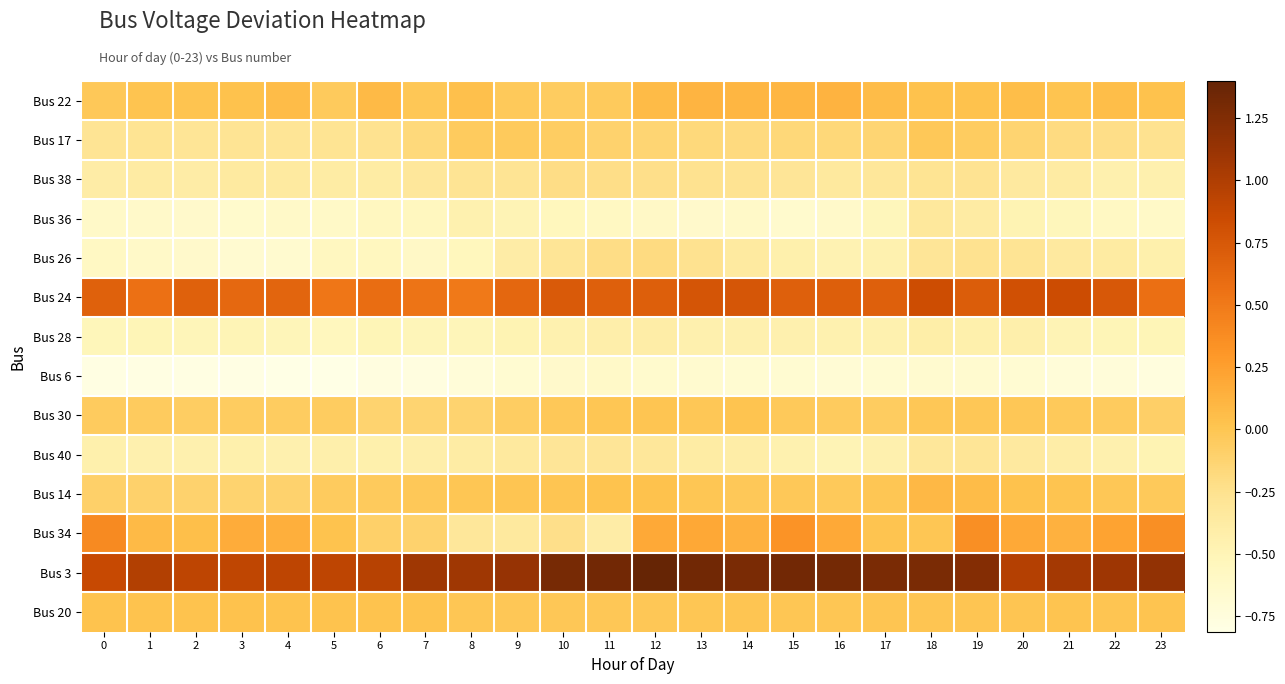

Reading left to right, list all the values displayed in this chart.

Bus 22: 0=-0.0	1=0.0	2=0.0	3=0.0	4=0.1	5=-0.0	6=0.1	7=-0.0	8=0.0	9=-0.0	10=-0.1	11=-0.0	12=0.1	13=0.1	14=0.1	15=0.1	16=0.1	17=0.1	18=0.0	19=0.0	20=0.1	21=0.0	22=0.1	23=0.0
Bus 17: 0=-0.3	1=-0.3	2=-0.3	3=-0.3	4=-0.3	5=-0.3	6=-0.3	7=-0.2	8=-0.0	9=-0.0	10=-0.1	11=-0.1	12=-0.1	13=-0.2	14=-0.2	15=-0.2	16=-0.2	17=-0.1	18=-0.0	19=-0.1	20=-0.1	21=-0.2	22=-0.2	23=-0.3
Bus 38: 0=-0.4	1=-0.4	2=-0.4	3=-0.4	4=-0.4	5=-0.4	6=-0.4	7=-0.3	8=-0.3	9=-0.3	10=-0.2	11=-0.2	12=-0.2	13=-0.3	14=-0.3	15=-0.3	16=-0.3	17=-0.3	18=-0.3	19=-0.3	20=-0.3	21=-0.4	22=-0.4	23=-0.4
Bus 36: 0=-0.6	1=-0.6	2=-0.6	3=-0.6	4=-0.6	5=-0.6	6=-0.6	7=-0.6	8=-0.5	9=-0.5	10=-0.5	11=-0.6	12=-0.6	13=-0.6	14=-0.6	15=-0.7	16=-0.6	17=-0.5	18=-0.3	19=-0.4	20=-0.5	21=-0.5	22=-0.6	23=-0.6
Bus 26: 0=-0.6	1=-0.6	2=-0.6	3=-0.7	4=-0.7	5=-0.6	6=-0.6	7=-0.6	8=-0.5	9=-0.4	10=-0.3	11=-0.2	12=-0.2	13=-0.3	14=-0.4	15=-0.4	16=-0.5	17=-0.5	18=-0.3	19=-0.3	20=-0.3	21=-0.4	22=-0.4	23=-0.4
Bus 24: 0=0.7	1=0.6	2=0.7	3=0.6	4=0.7	5=0.5	6=0.6	7=0.5	8=0.5	9=0.6	10=0.7	11=0.7	12=0.7	13=0.8	14=0.8	15=0.7	16=0.7	17=0.7	18=0.8	19=0.7	20=0.8	21=0.8	22=0.7	23=0.6
Bus 28: 0=-0.5	1=-0.5	2=-0.5	3=-0.5	4=-0.5	5=-0.5	6=-0.5	7=-0.5	8=-0.5	9=-0.5	10=-0.5	11=-0.4	12=-0.4	13=-0.4	14=-0.4	15=-0.4	16=-0.5	17=-0.5	18=-0.4	19=-0.4	20=-0.4	21=-0.5	22=-0.5	23=-0.5
Bus 6: 0=-0.8	1=-0.8	2=-0.8	3=-0.8	4=-0.8	5=-0.8	6=-0.8	7=-0.8	8=-0.7	9=-0.7	10=-0.6	11=-0.6	12=-0.7	13=-0.7	14=-0.7	15=-0.7	16=-0.7	17=-0.7	18=-0.7	19=-0.7	20=-0.7	21=-0.7	22=-0.7	23=-0.8
Bus 30: 0=-0.0	1=-0.1	2=-0.1	3=-0.1	4=-0.1	5=-0.1	6=-0.1	7=-0.1	8=-0.1	9=-0.1	10=-0.0	11=-0.0	12=0.0	13=-0.0	14=0.0	15=-0.0	16=-0.1	17=-0.1	18=-0.0	19=-0.0	20=-0.0	21=-0.0	22=-0.0	23=-0.1
Bus 40: 0=-0.4	1=-0.4	2=-0.4	3=-0.4	4=-0.4	5=-0.4	6=-0.4	7=-0.4	8=-0.4	9=-0.3	10=-0.3	11=-0.3	12=-0.3	13=-0.4	14=-0.4	15=-0.5	16=-0.5	17=-0.4	18=-0.3	19=-0.3	20=-0.4	21=-0.4	22=-0.4	23=-0.5
Bus 14: 0=-0.1	1=-0.1	2=-0.1	3=-0.1	4=-0.1	5=-0.0	6=-0.0	7=-0.0	8=-0.0	9=0.0	10=0.0	11=0.0	12=0.0	13=-0.0	14=-0.0	15=-0.0	16=-0.0	17=-0.0	18=0.1	19=0.1	20=0.0	21=0.0	22=-0.0	23=-0.0
Bus 34: 0=0.4	1=0.1	2=0.0	3=0.2	4=0.1	5=0.0	6=-0.1	7=-0.1	8=-0.3	9=-0.3	10=-0.2	11=-0.4	12=0.2	13=0.2	14=0.1	15=0.3	16=0.2	17=0.0	18=-0.0	19=0.4	20=0.2	21=0.1	22=0.2	23=0.4
Bus 3: 0=0.9	1=1.0	2=0.9	3=0.9	4=0.9	5=0.9	6=1.0	7=1.1	8=1.1	9=1.1	10=1.3	11=1.3	12=1.4	13=1.3	14=1.3	15=1.3	16=1.3	17=1.3	18=1.3	19=1.2	20=1.0	21=1.1	22=1.1	23=1.2
Bus 20: 0=0.0	1=0.0	2=0.0	3=0.0	4=0.0	5=0.0	6=0.0	7=0.0	8=-0.0	9=-0.0	10=-0.0	11=-0.0	12=-0.0	13=-0.0	14=0.0	15=-0.0	16=-0.0	17=0.0	18=0.0	19=0.0	20=0.0	21=0.0	22=0.0	23=0.0